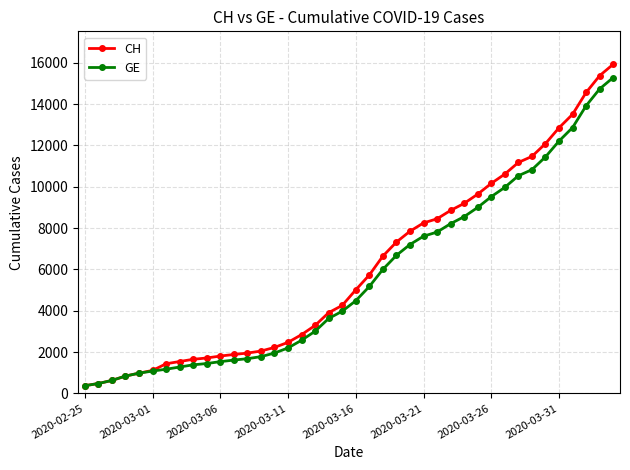

Which series has the largest range (max minus min)?

CH